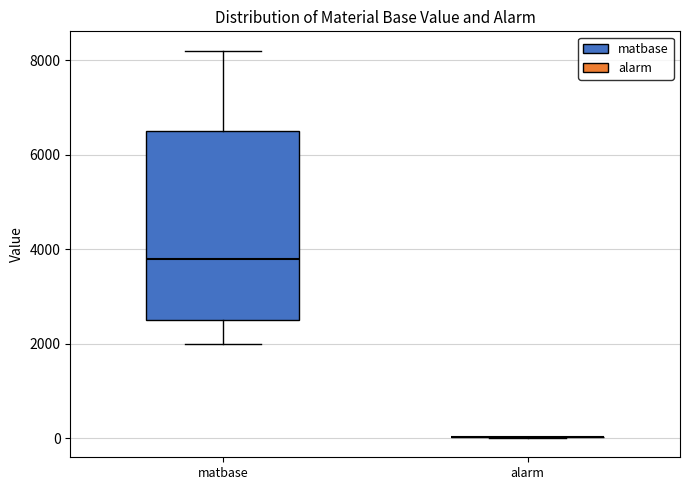

Reading left to right, transcribe this box plot: for each box, give where its median line is, the range the box spans, and where its two whiskers end, as read against the y-axis. The values are not printed on the chart, so give them approximately, as read against the axis.

matbase: median 3800, box 2600 to 6600, whiskers 2000 to 8200
alarm: box collapsed to a line at 0, whiskers 0 to 0